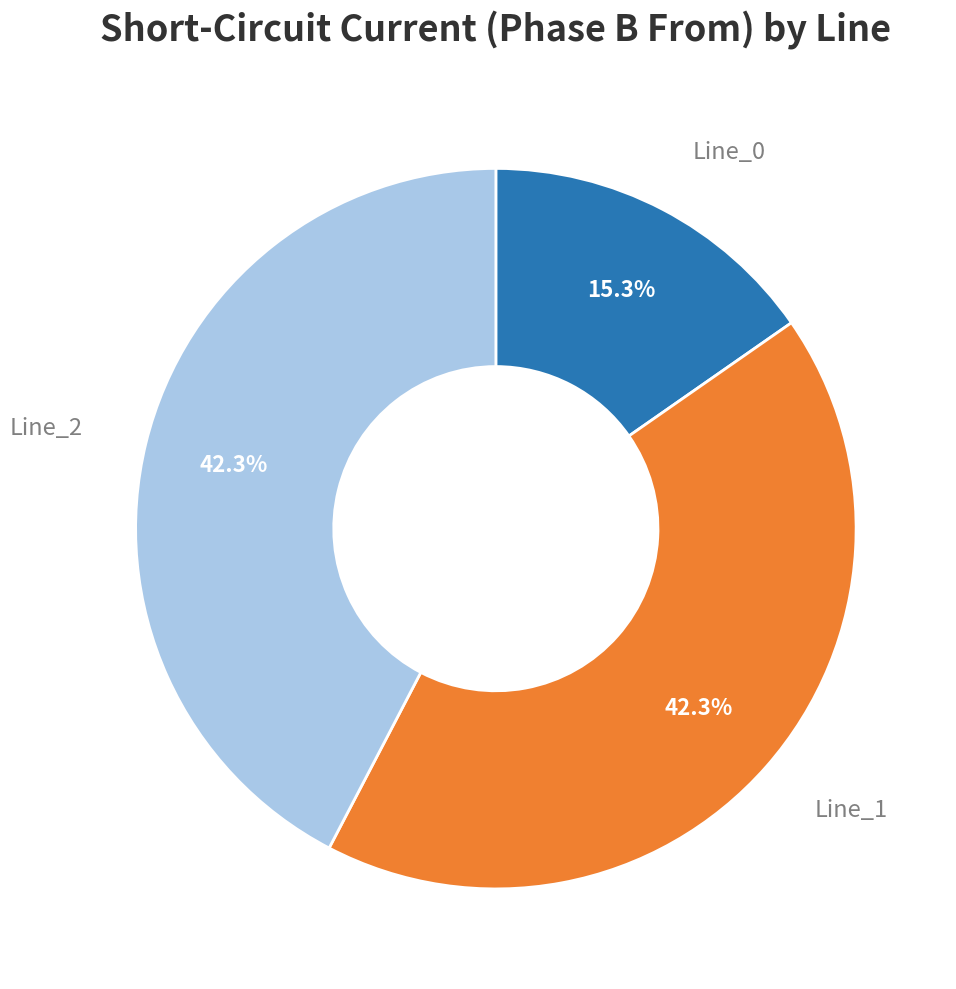

Which category has the smallest portion of the pie?

Line_0